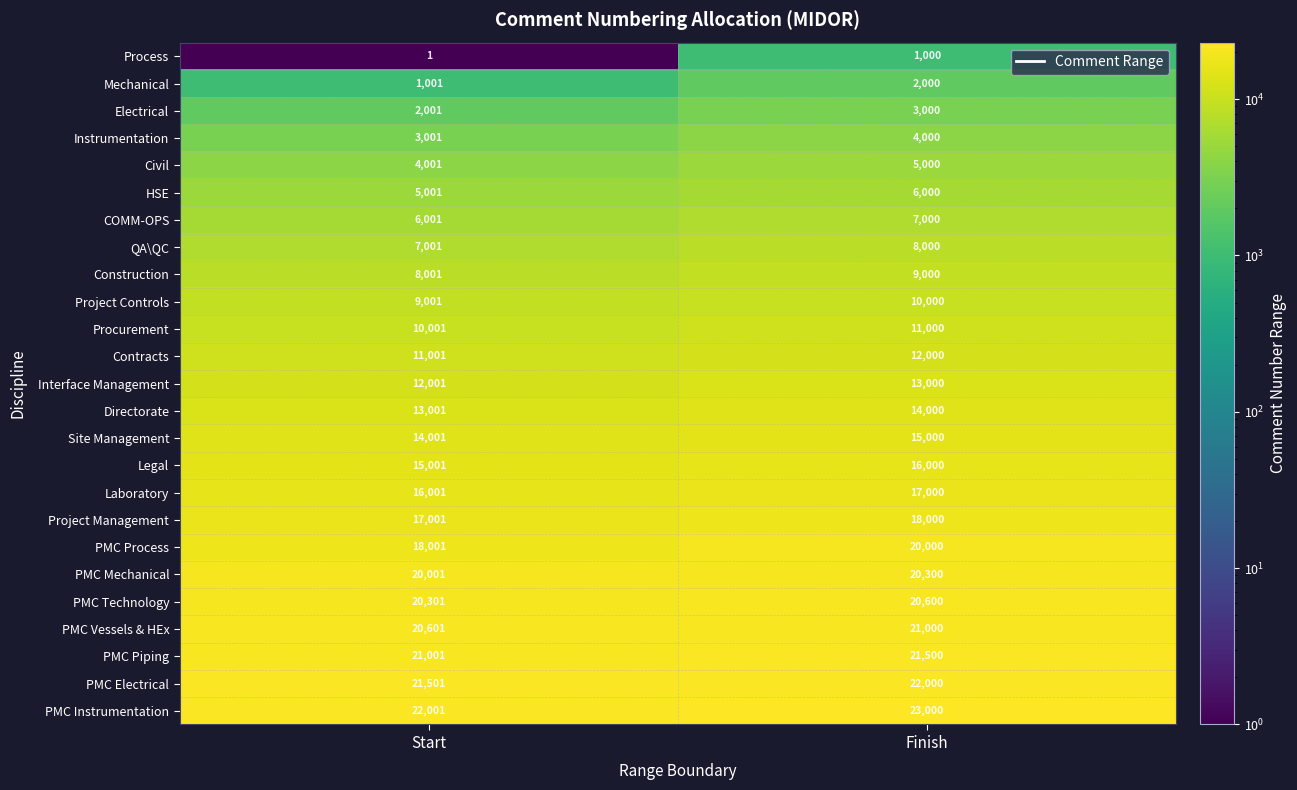

List the series in order of their peak value, highest first.

PMC Instrumentation, PMC Electrical, PMC Piping, PMC Vessels & HEx, PMC Technology, PMC Mechanical, PMC Process, Project Management, Laboratory, Legal, Site Management, Directorate, Interface Management, Contracts, Procurement, Project Controls, Construction, QA\QC, COMM-OPS, HSE, Civil, Instrumentation, Electrical, Mechanical, Process